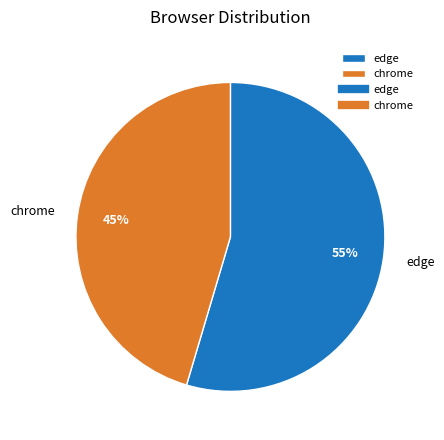

Between edge and chrome, which is larger?

edge